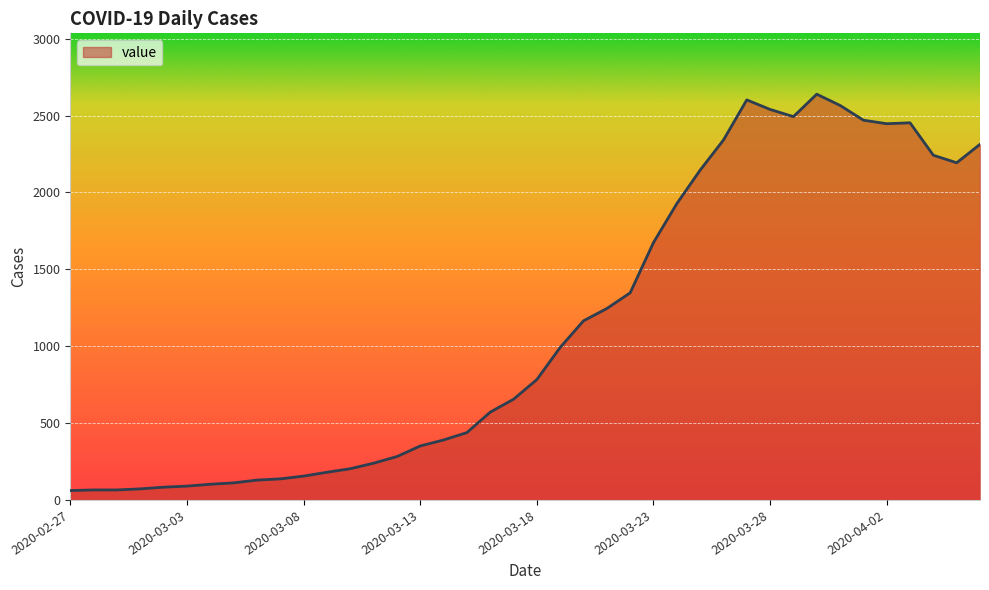

What is the difference between the maximum and minimum values?

2578